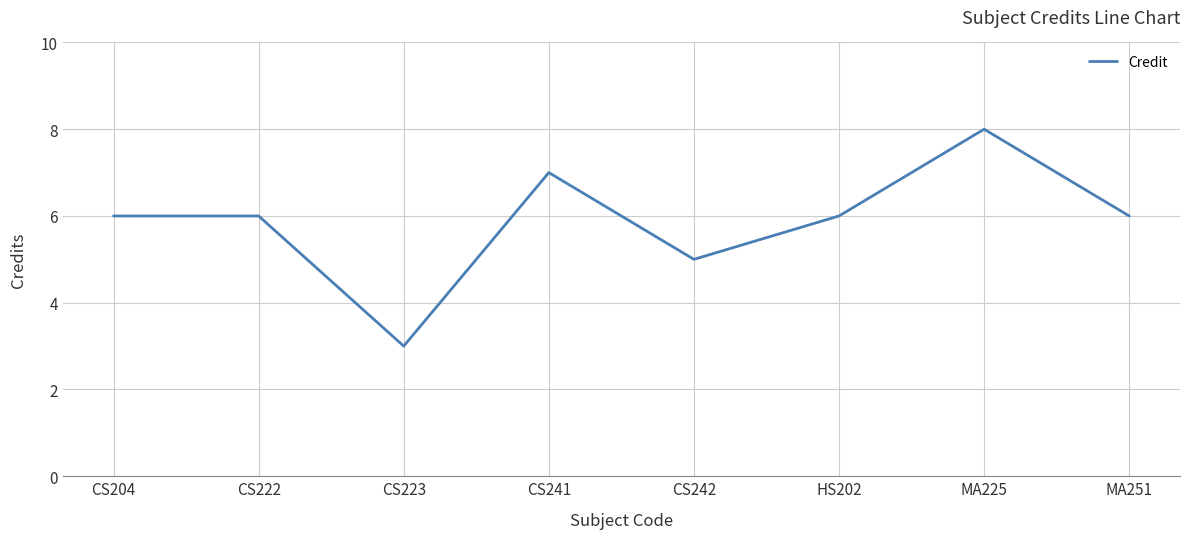

Which has a higher value, CS223 or CS242?

CS242